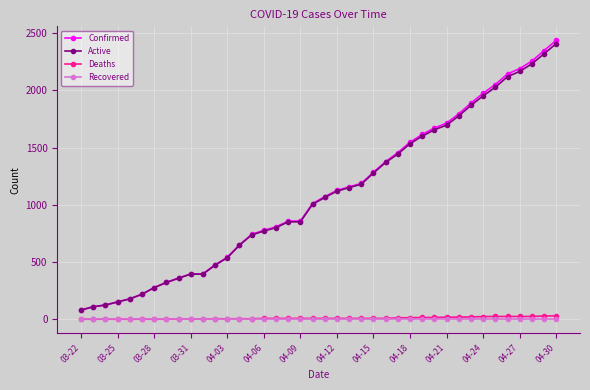

What is the maximum value shown in the chart?

2438